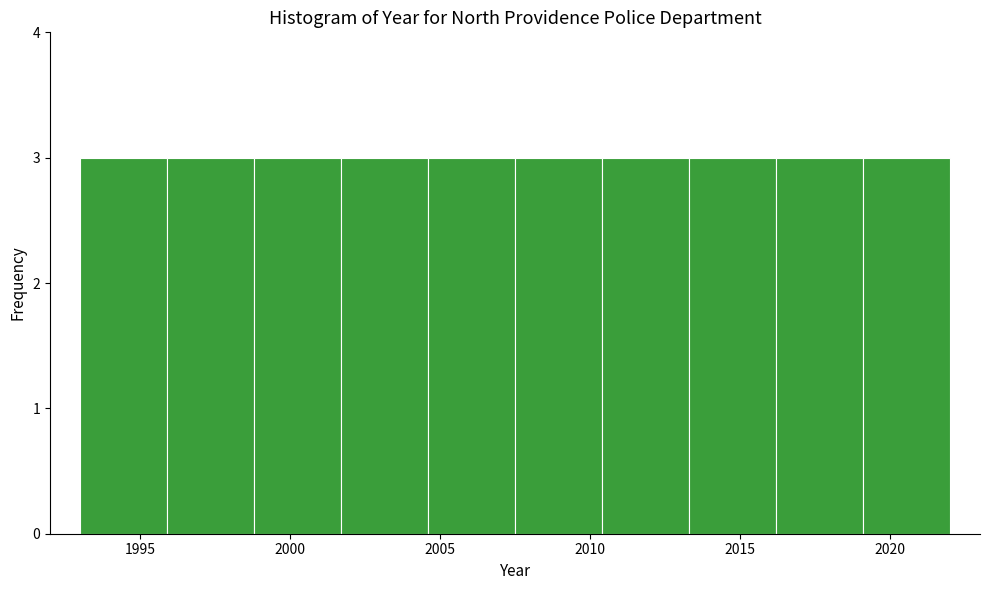

Reading left to right, transcribe this chart: for each bar, give the range it covers on the x-axis and its height. Neither the bar edges nor the heights are printed on the chart, so give them approximately, as read against the axes.

1993.0 to 1995.9: 3
1995.9 to 1998.8: 3
1998.8 to 2001.7: 3
2001.7 to 2004.6: 3
2004.6 to 2007.5: 3
2007.5 to 2010.4: 3
2010.4 to 2013.3: 3
2013.3 to 2016.2: 3
2016.2 to 2019.1: 3
2019.1 to 2022.0: 3